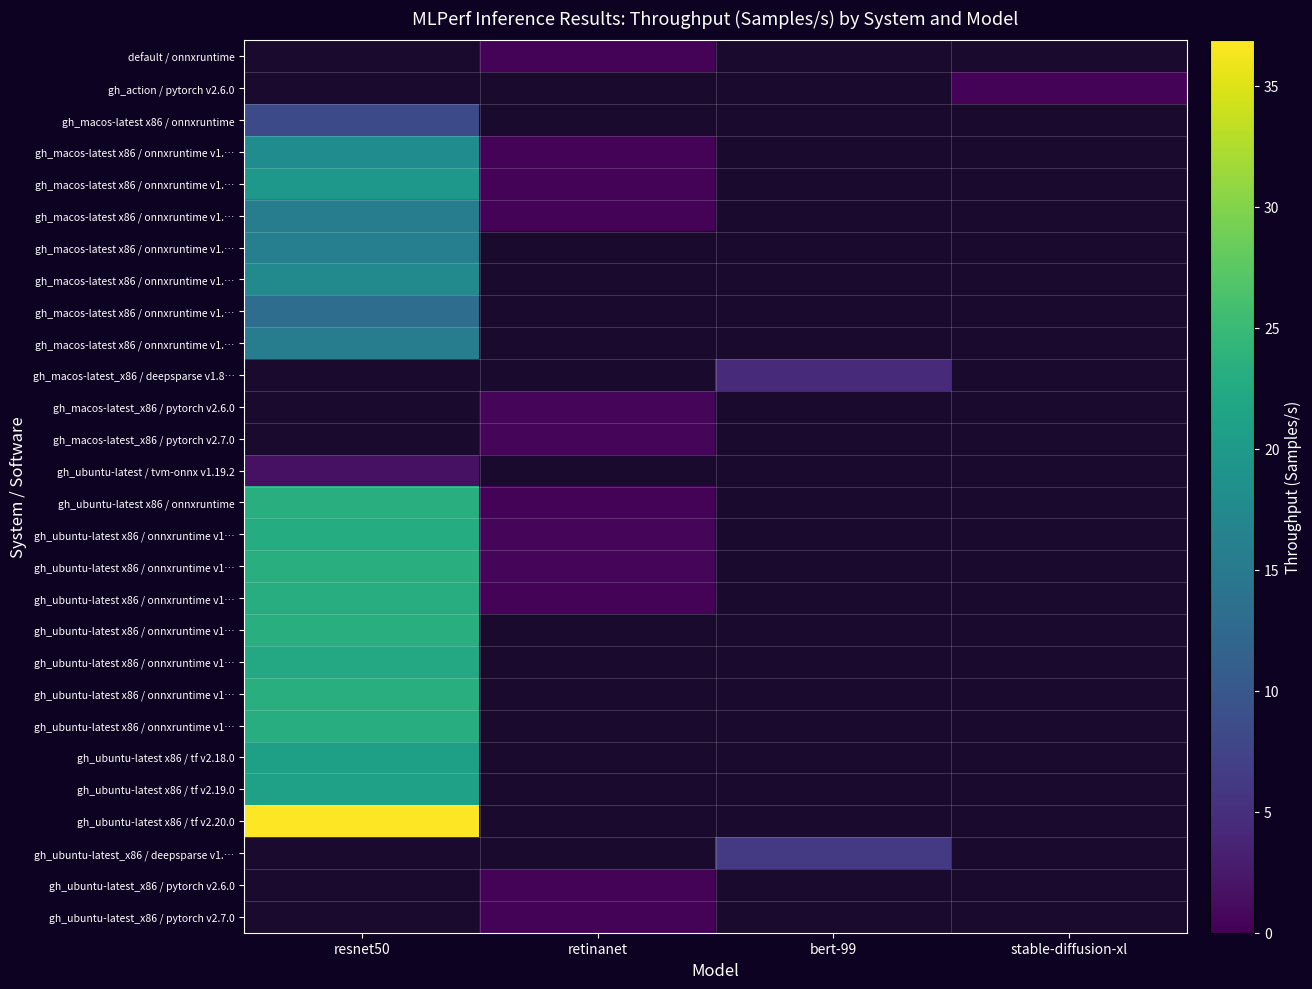

At which category does the chart reach its peak across all series?

resnet50